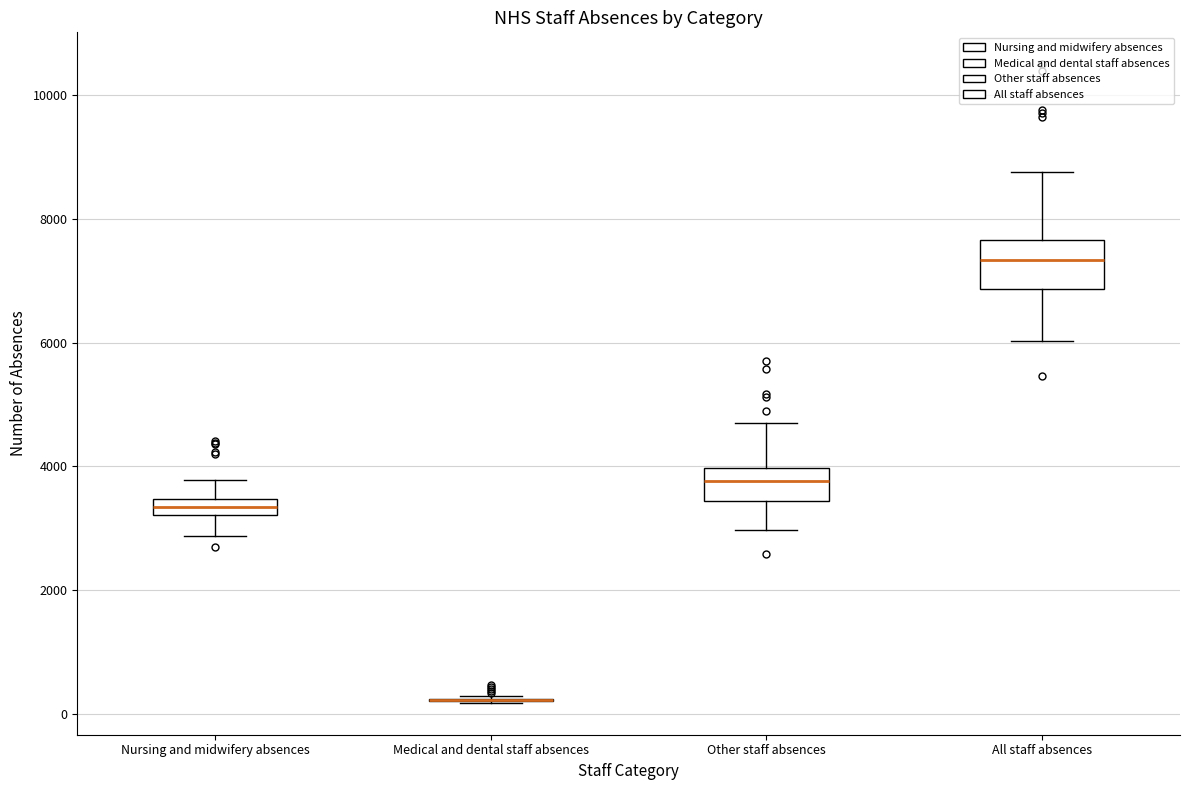

Which box is the tallest, from its lower edge to its upper edge?

All staff absences